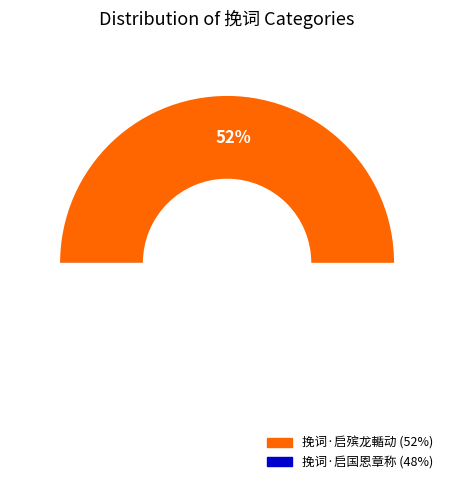

To the nearest percent, what percentage of the pie is 挽词·启殡龙輴动?

52%